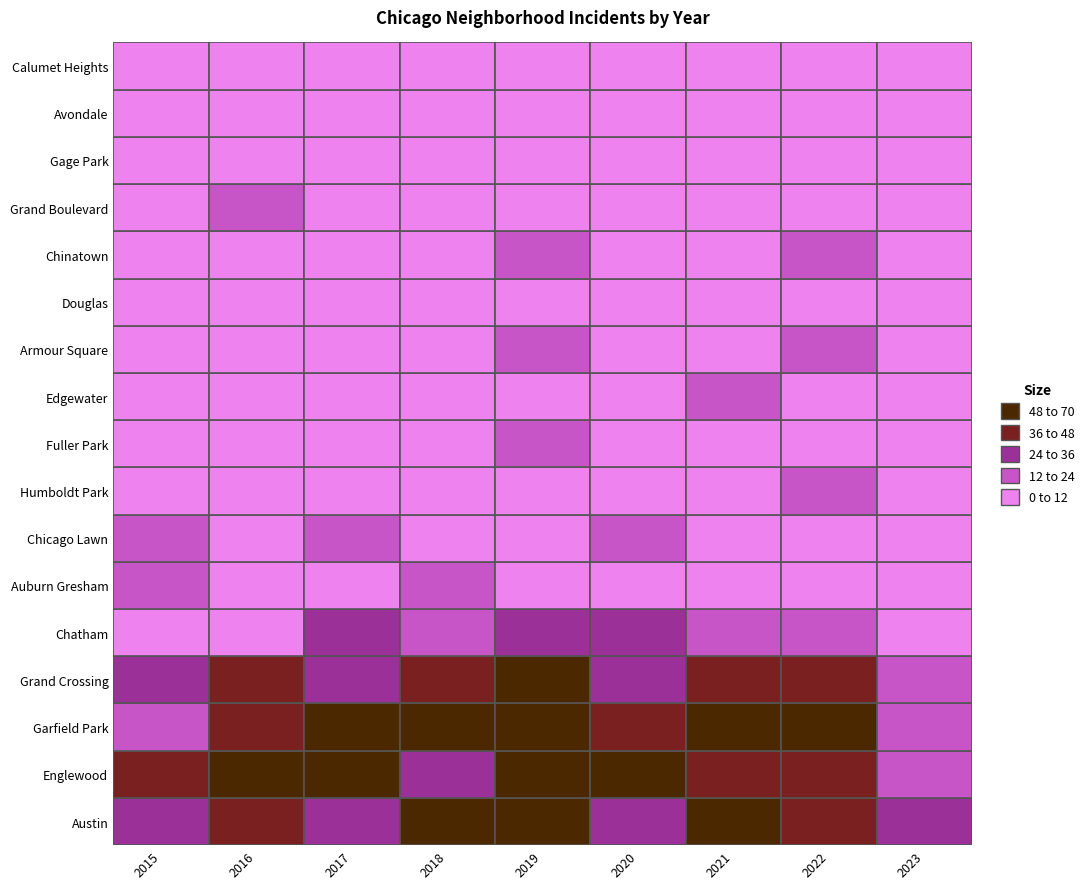

What is the difference between the maximum and minimum values in the Garfield Park series?

51